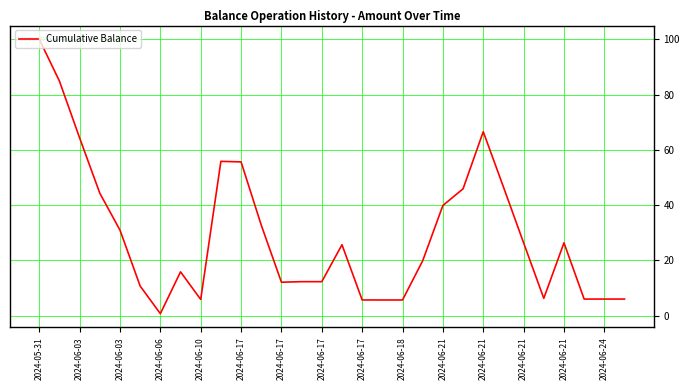

What is the maximum value shown in the chart?

100.0